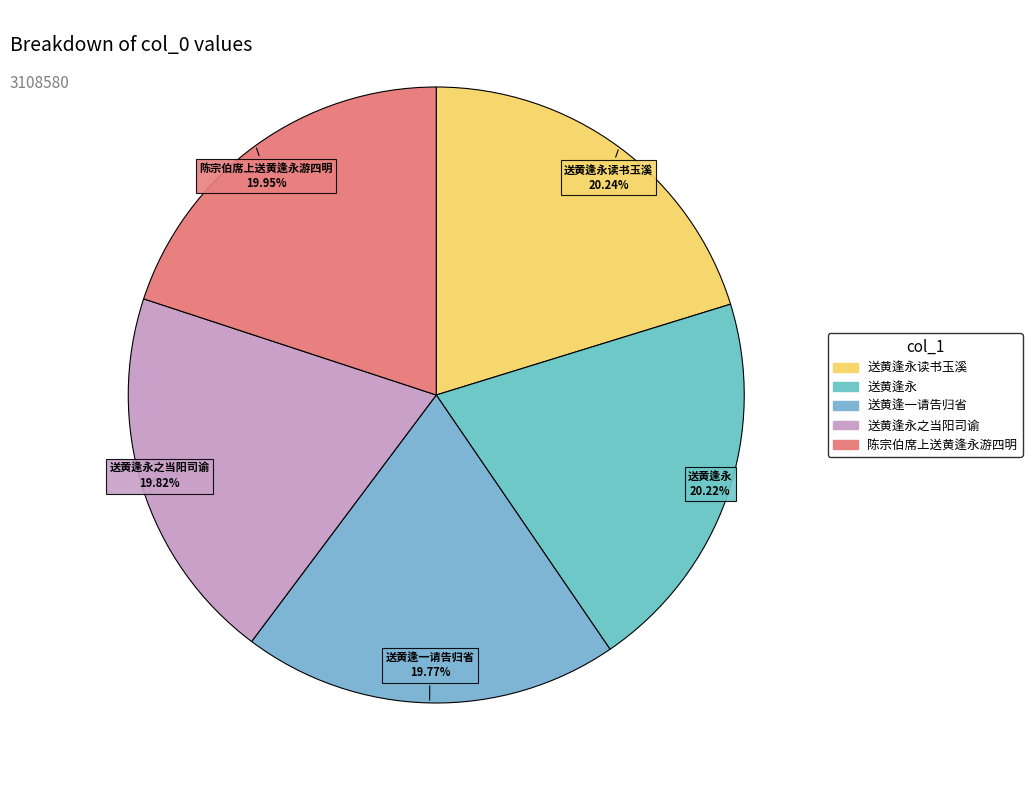

How many segments does this pie chart have?

5